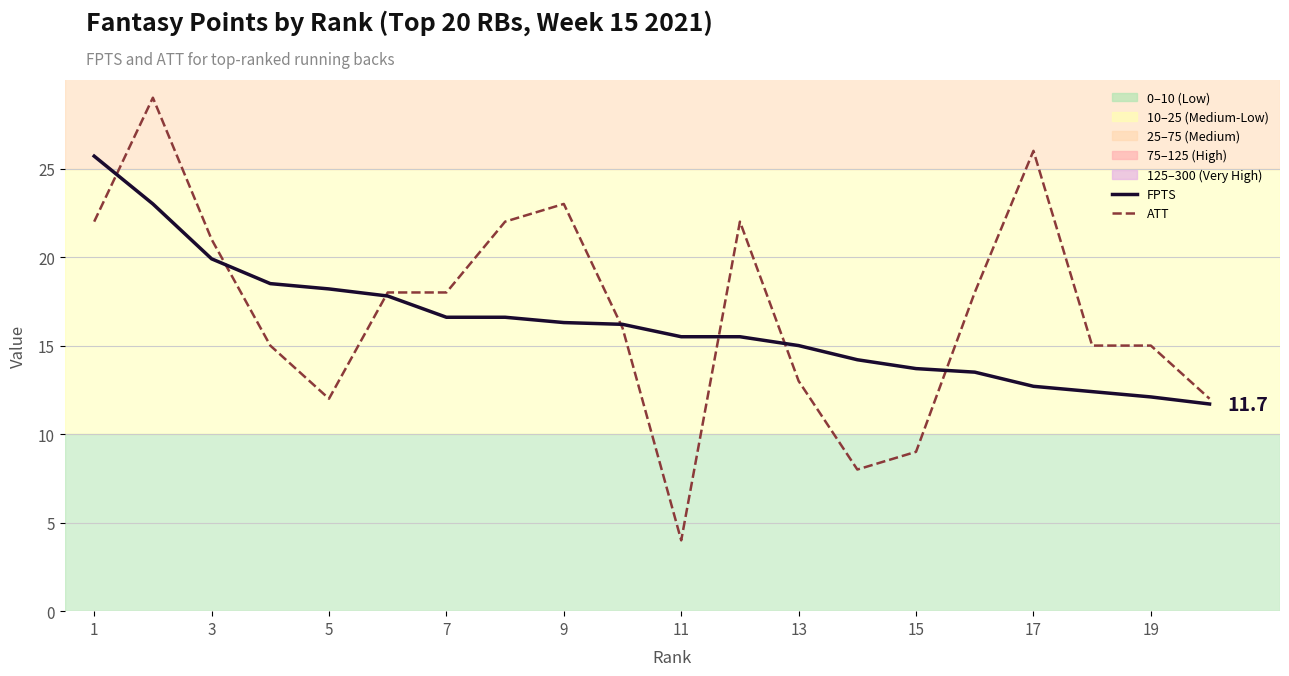

Which series has the widest spread of values?

ATT